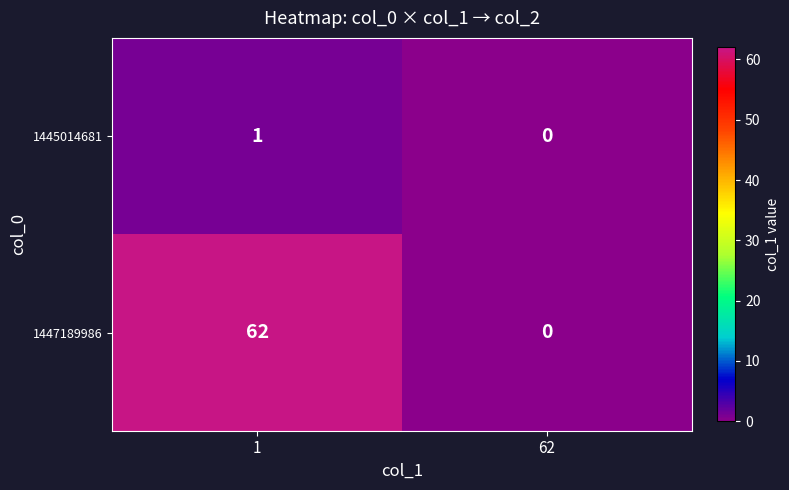

At which category does the chart reach its peak across all series?

1